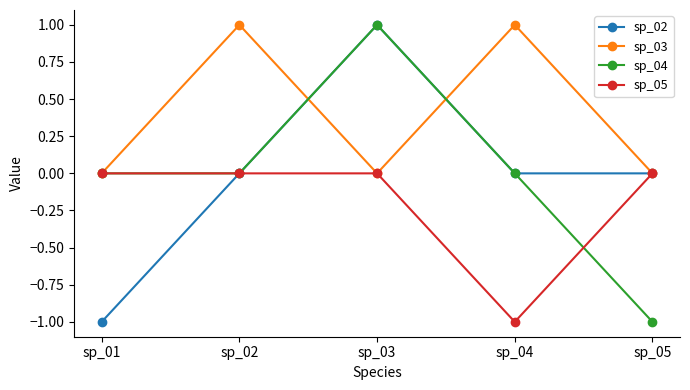

What are all the series names shown in the legend?

sp_02, sp_03, sp_04, sp_05